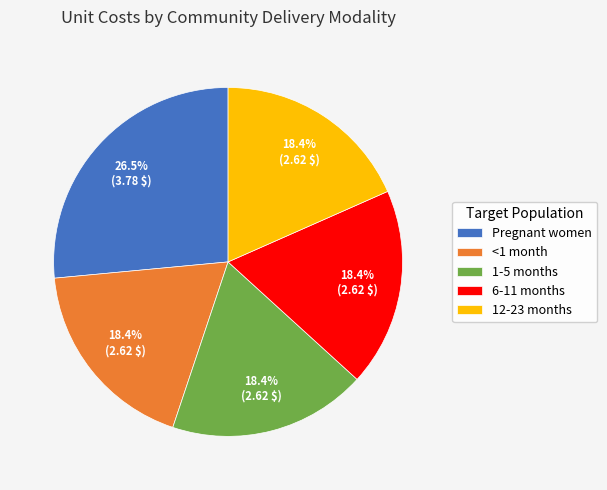

Which slice is the largest?

Pregnant women